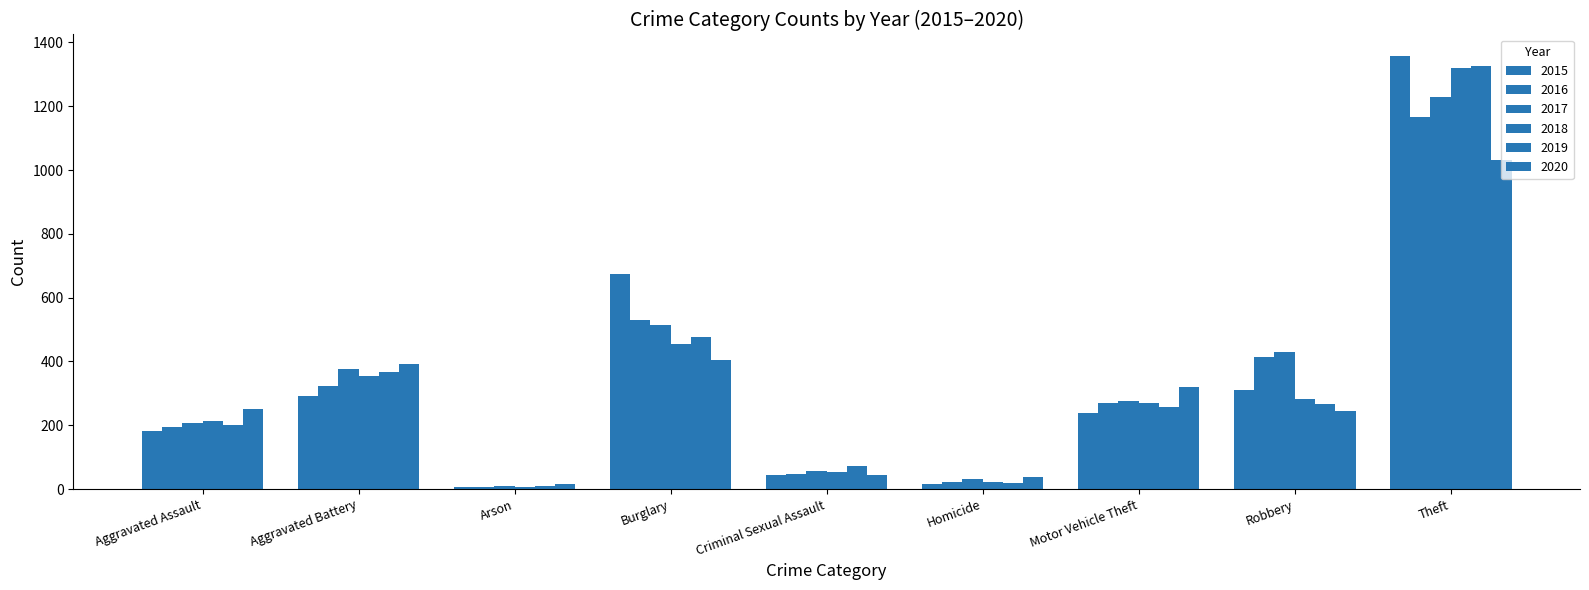

How many groups of bars are there?

9